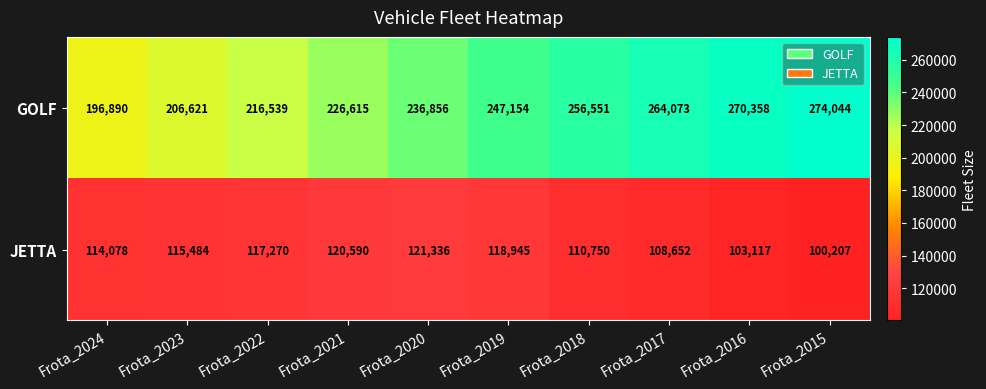

Is the value of GOLF at Frota_2024 greater than the value of JETTA at Frota_2021?

Yes